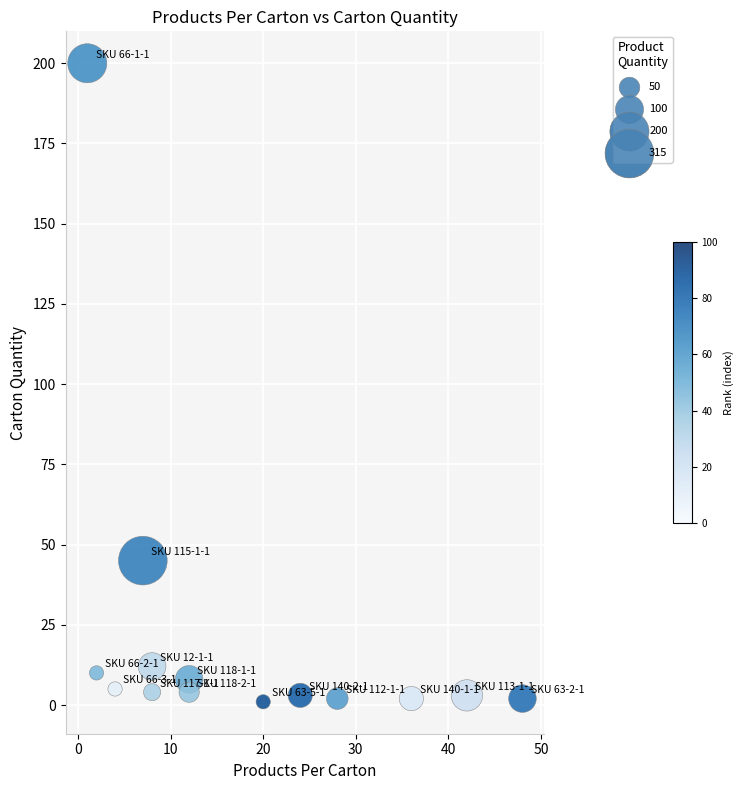

What is the range of X values (max minus min)?

47